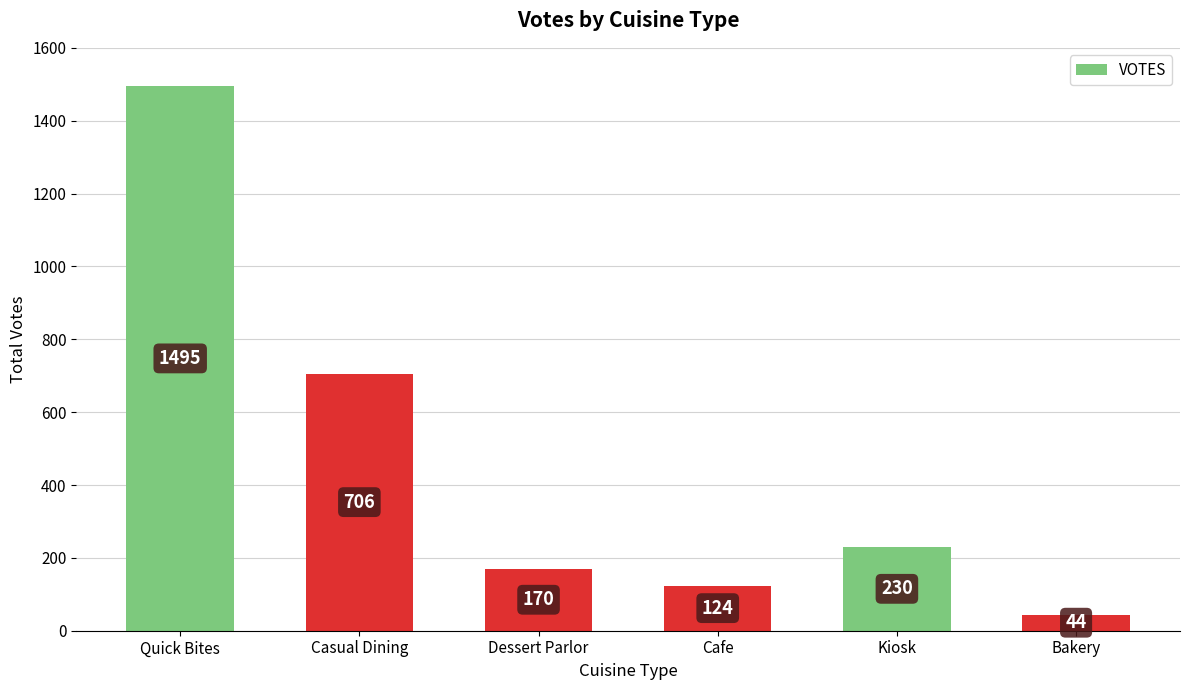

Rank the categories by value from highest to lowest.

Quick Bites, Casual Dining, Kiosk, Dessert Parlor, Cafe, Bakery